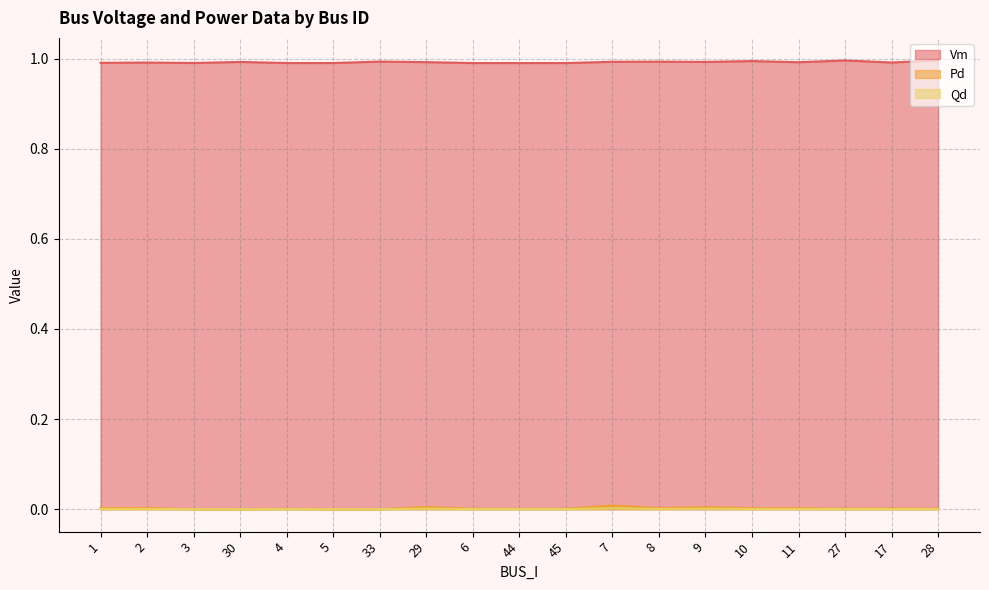

Reading left to right, transcribe all the data shown in this chart.

Vm: 1.0	1.0	1.0	1.0	1.0	1.0	1.0	1.0	1.0	1.0	1.0	1.0	1.0	1.0	1.0	1.0	1.0	1.0	1.0
Pd: 0.0	0.0	0.0	0.0	0.0	0.0	0.0	0.0	0.0	0.0	0.0	0.0	0.0	0.0	0.0	0.0	0.0	0.0	0.0
Qd: 0.0	0.0	0.0	0.0	0.0	0.0	0.0	0.0	0.0	0.0	0.0	0.0	0.0	0.0	0.0	0.0	0.0	0.0	0.0